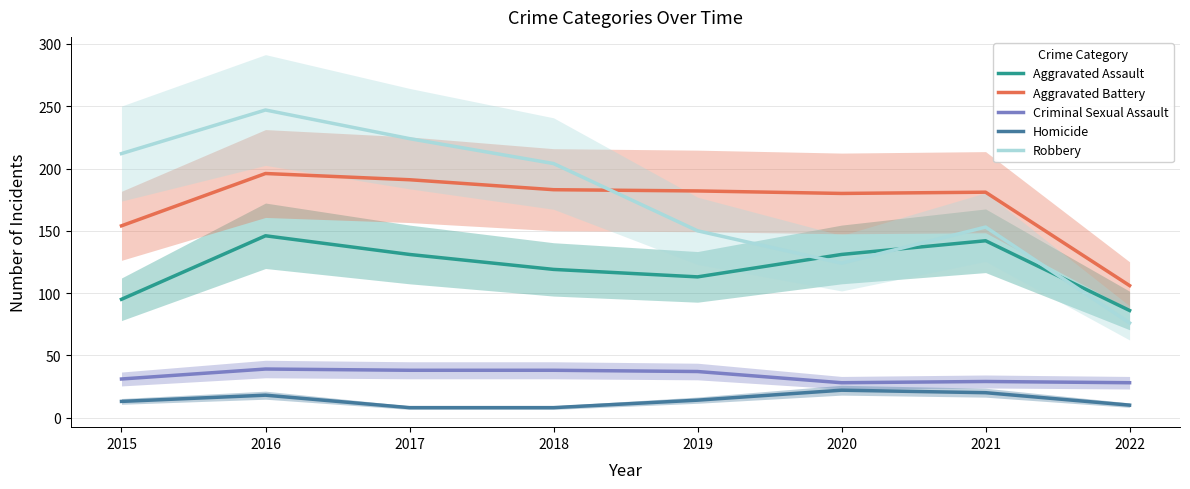

How many data points in Aggravated Assault are less than 131?

4